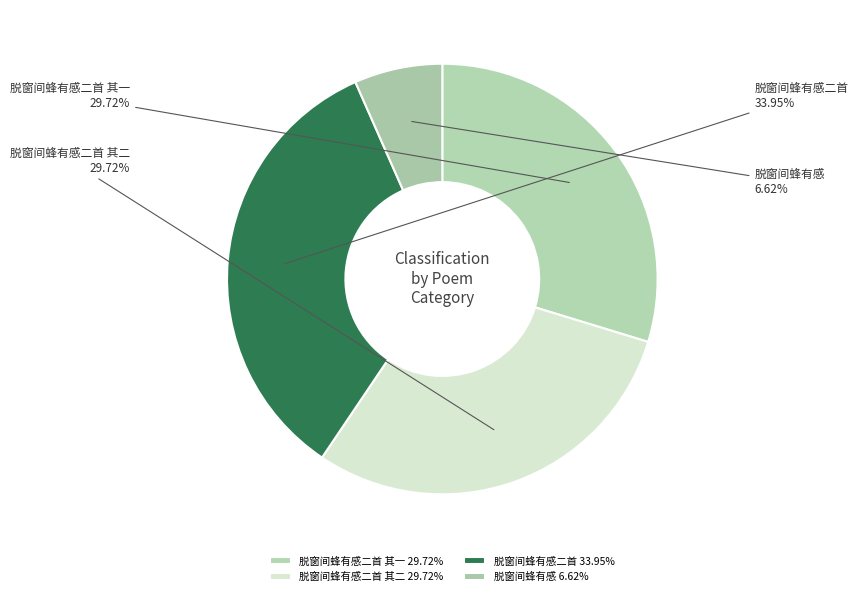

Combined, what portion of the pie is 脱窗间蜂有感二首 其一 and 脱窗间蜂有感二首?

63.7%